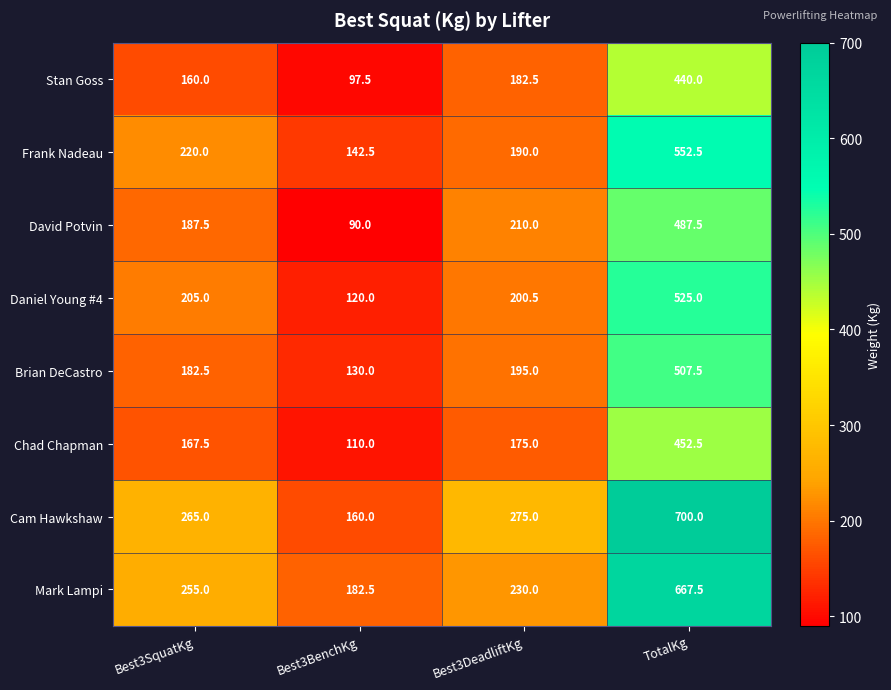

Rank the series at Best3DeadliftKg from highest to lowest value.

Cam Hawkshaw, Mark Lampi, David Potvin, Daniel Young #4, Brian DeCastro, Frank Nadeau, Stan Goss, Chad Chapman